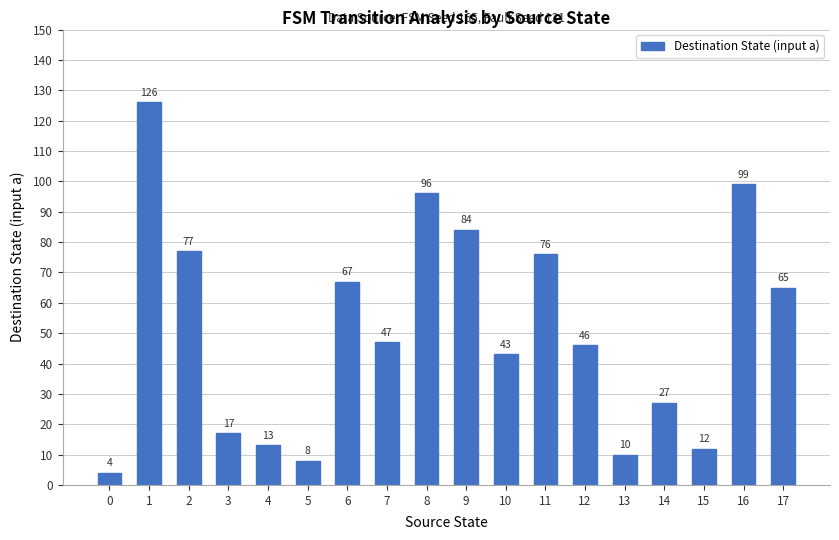

The value at 17 is 65. True or false?

True